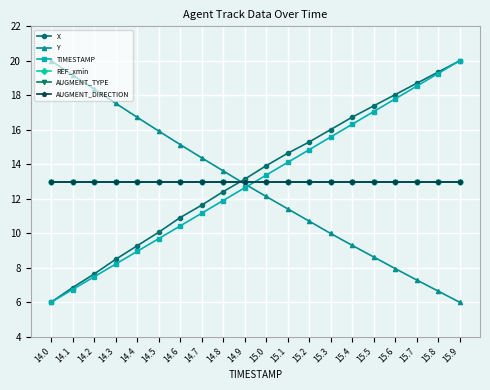

Is this an area chart (filled region under the line)?

No